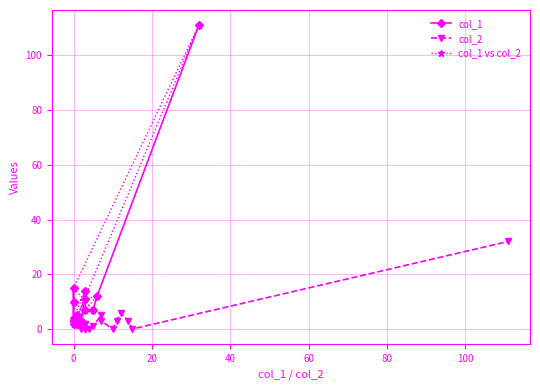

Is it true that col_1 equals 7 at 13?

False